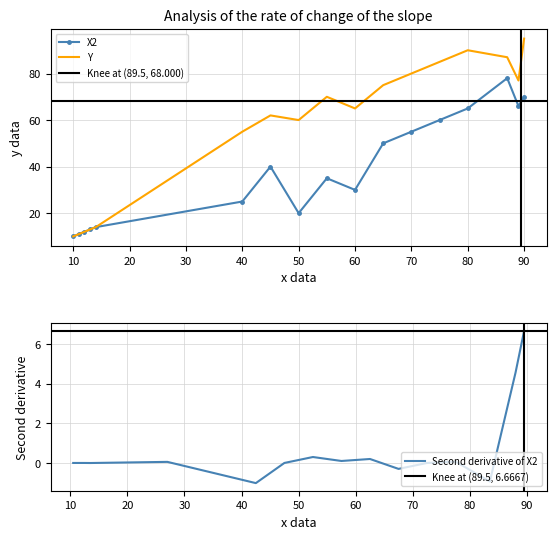

Where is the first local minimum for X2?

50